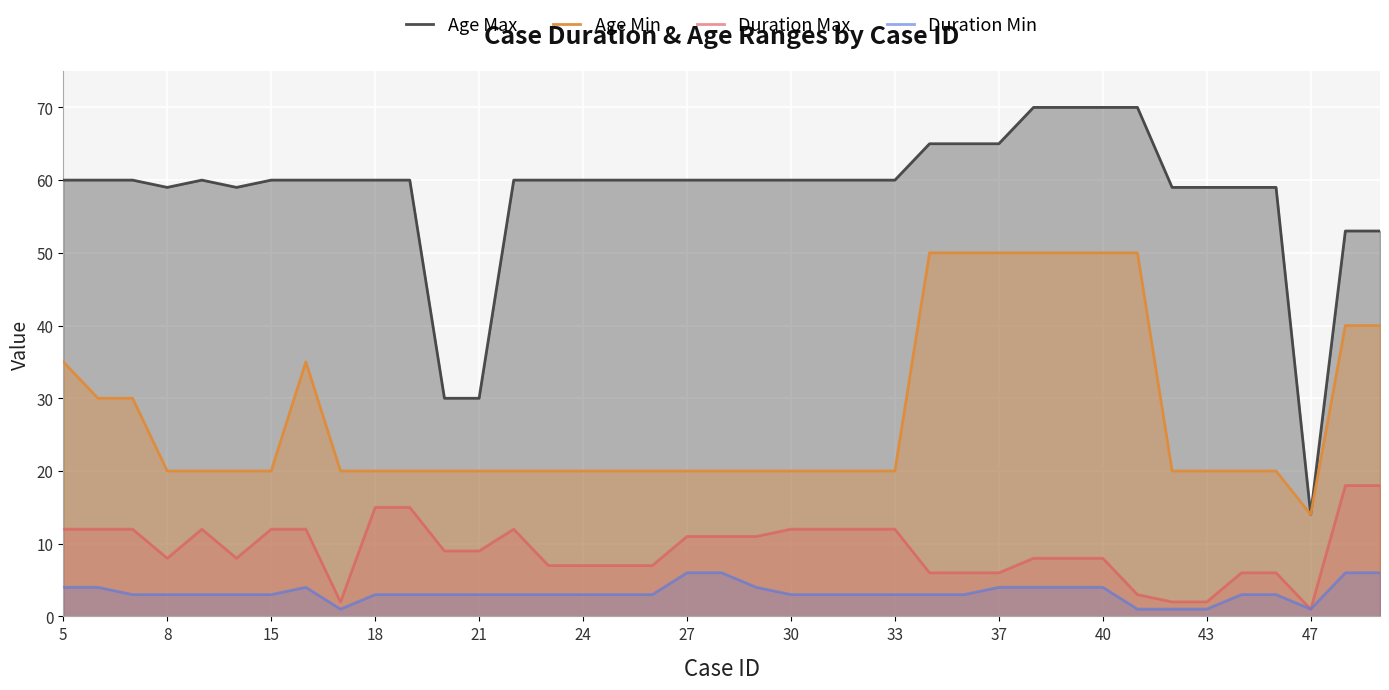

What is the difference between the second highest and second lowest values in the Duration Max series?

16